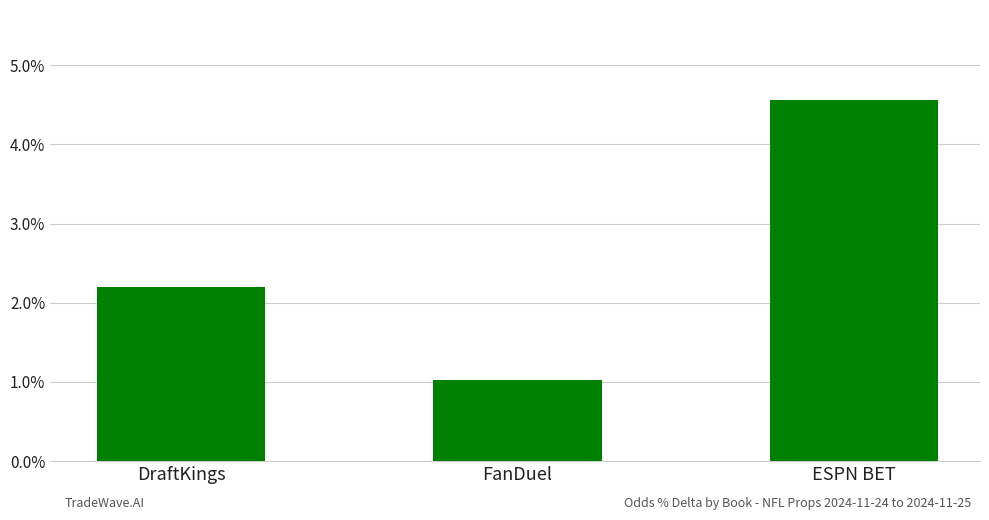

Are the bars horizontal?

No